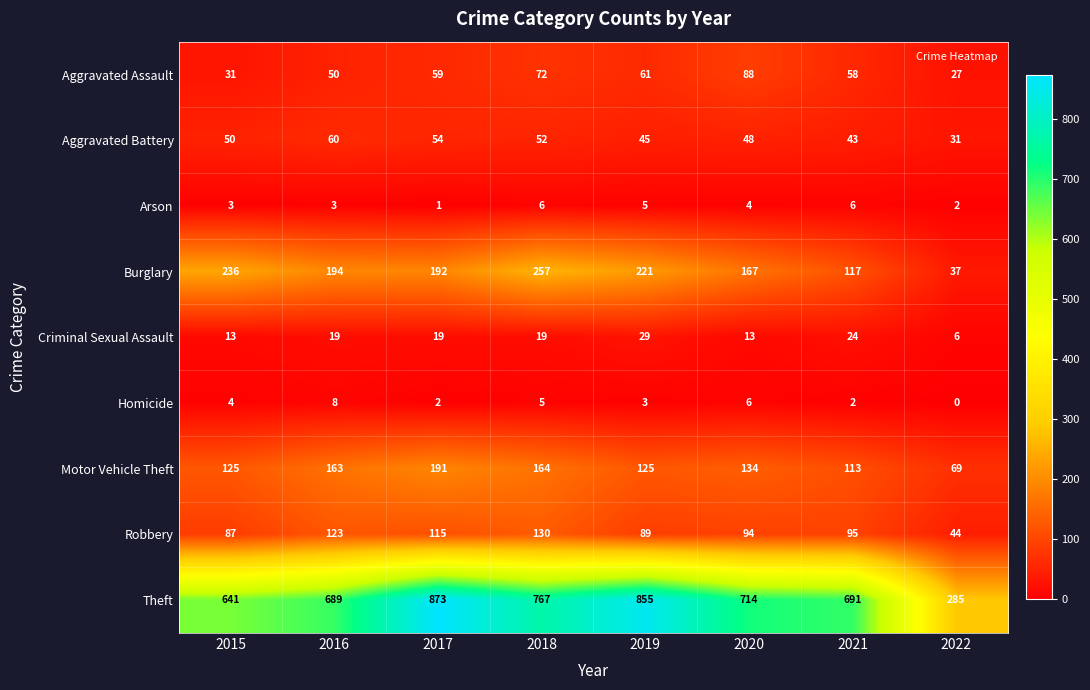

At 2020, list the series in order from largest to smallest.

Theft, Burglary, Motor Vehicle Theft, Robbery, Aggravated Assault, Aggravated Battery, Criminal Sexual Assault, Homicide, Arson